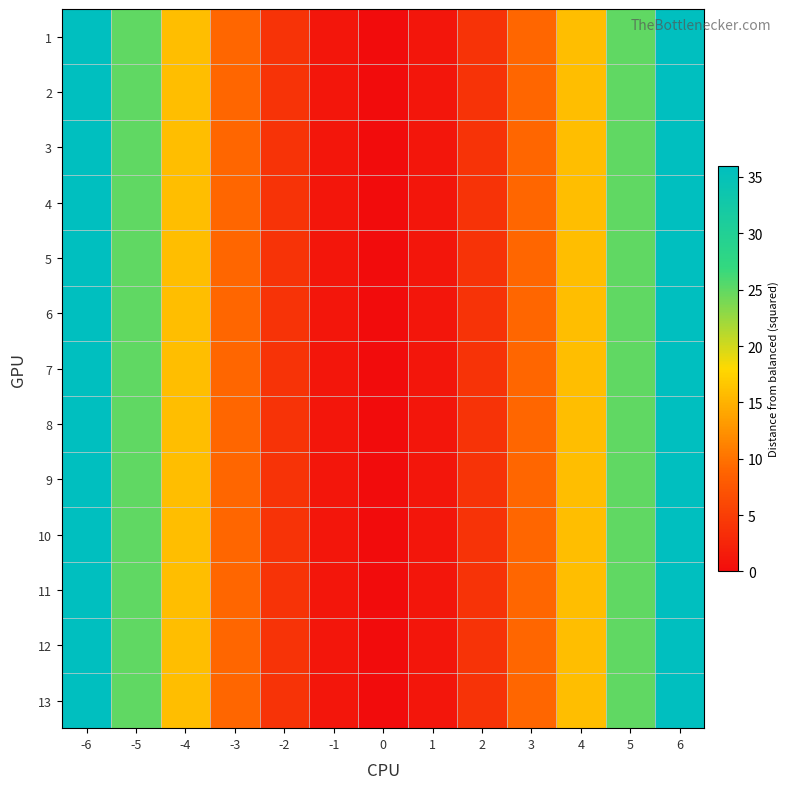

At which category is the sum across all series the highest?

-6